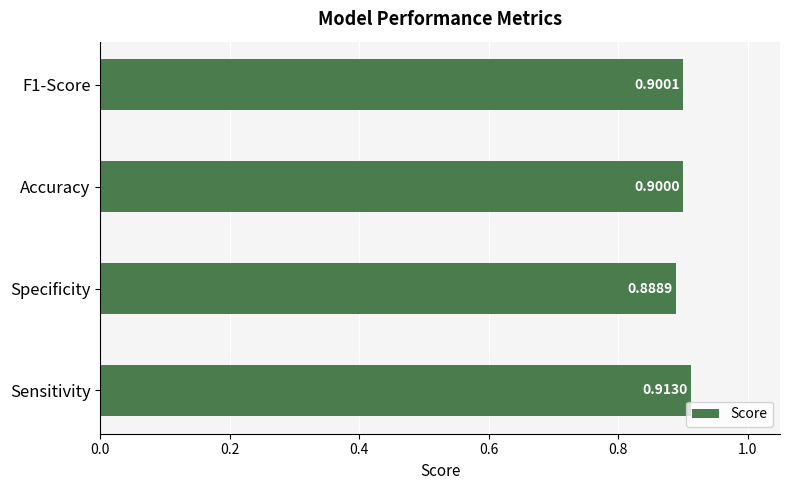

What is the average value?

0.9